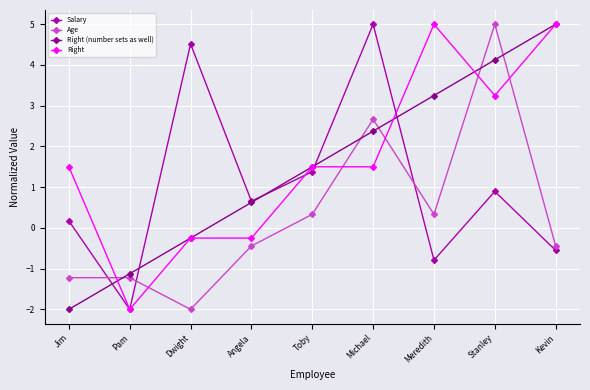

What are all the series names shown in the legend?

Salary, Age, Right (number sets as well), Right